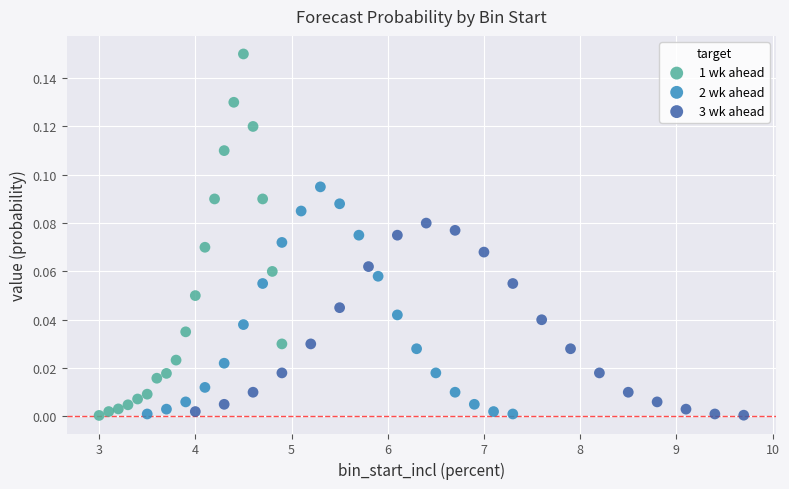

Which series has the widest spread of Y values?

1 wk ahead